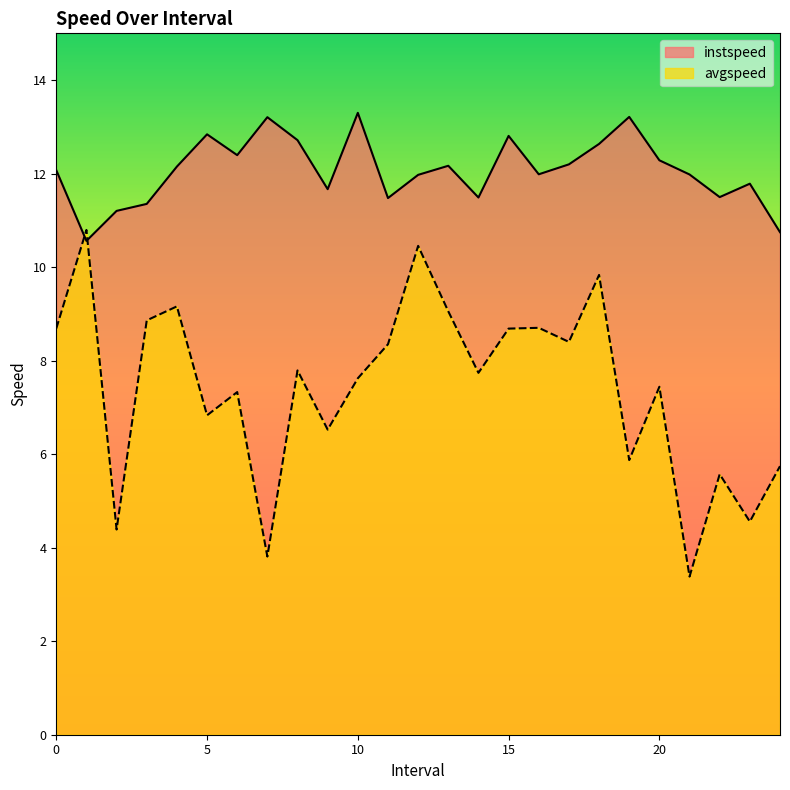

What is the difference between the maximum and minimum values in the instspeed series?

2.7